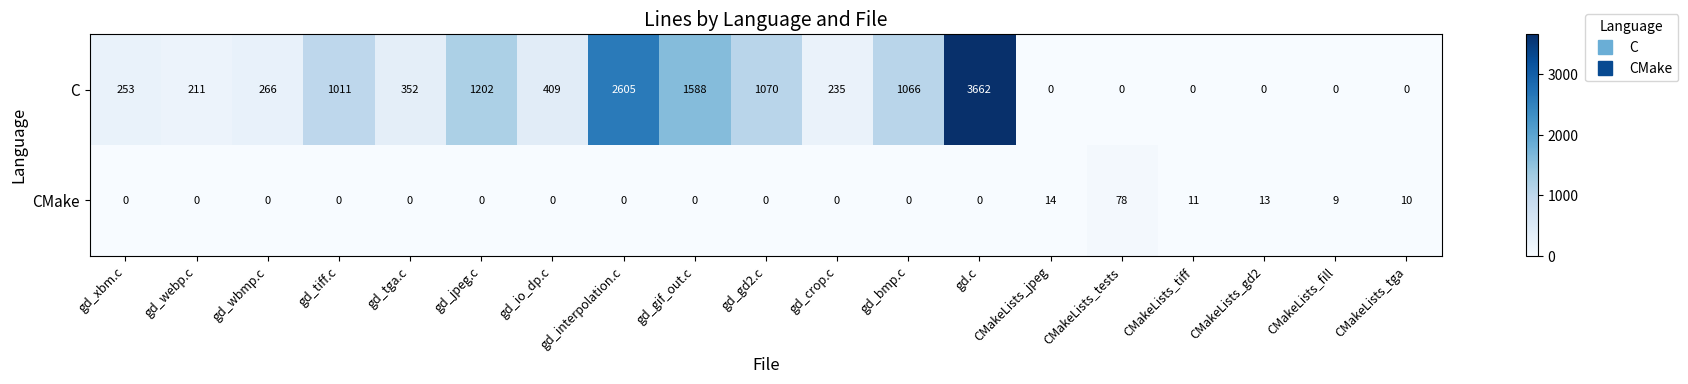

What is the total value across all series at CMakeLists_jpeg?

14